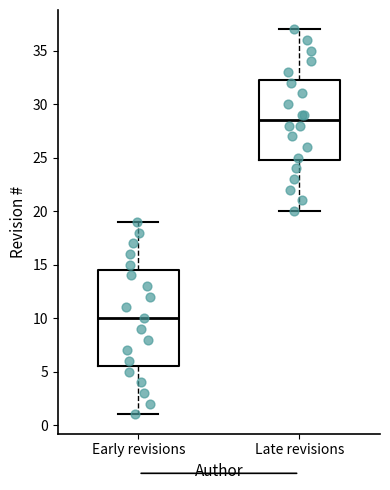

Reading left to right, transcribe this box plot: for each box, give where its median line is, the range the box spans, and where its two whiskers end, as read against the y-axis. The values are not printed on the chart, so give them approximately, as read against the axis.

Early revisions: median 10.0, box 5.5 to 14.5, whiskers 1.0 to 19.0
Late revisions: median 28.5, box 25.0 to 32.5, whiskers 20.0 to 37.0